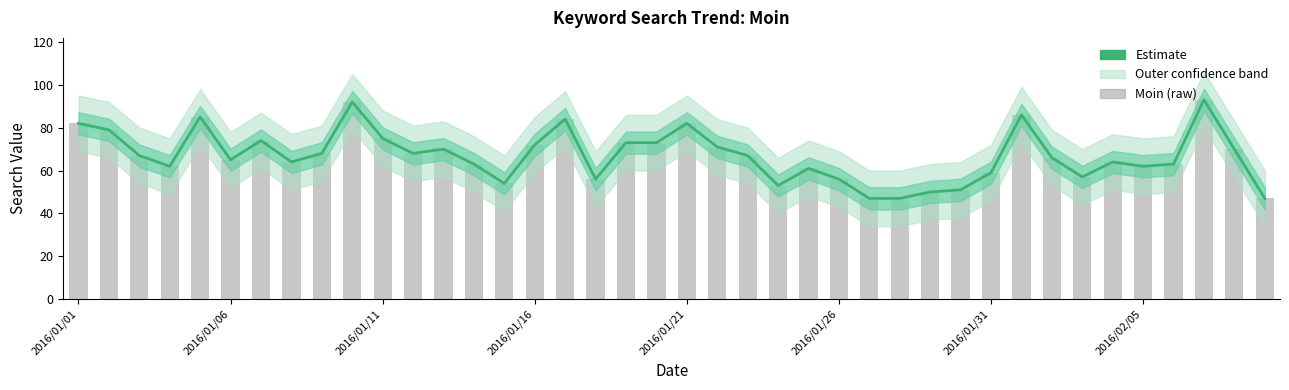

What position from the right is 23?

17